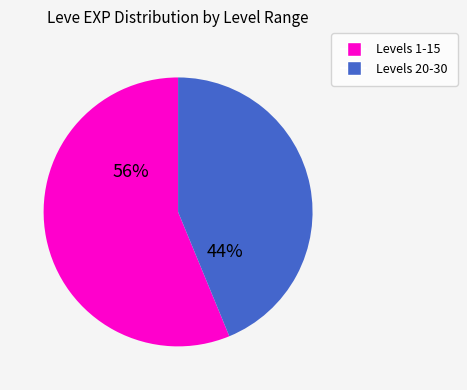

How many segments does this pie chart have?

2